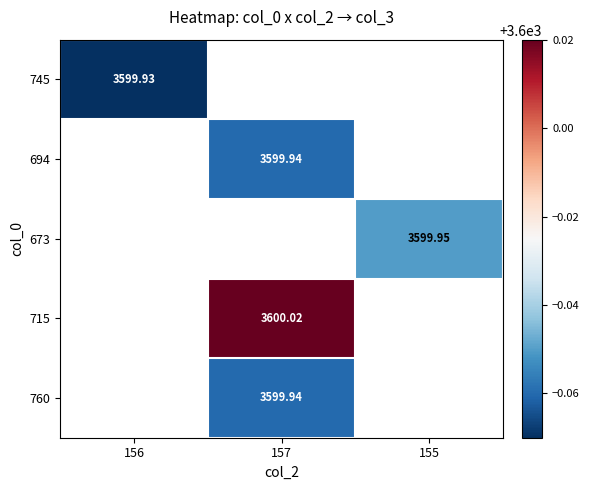

The 745 series shows 5851.7 at 156. True or false?

False